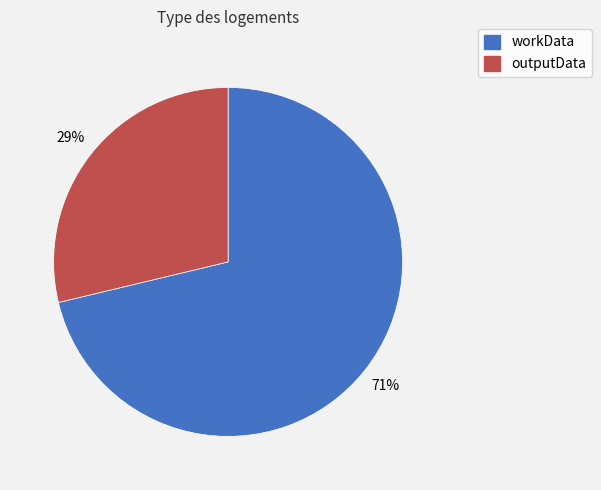

Which has a higher value, outputData or workData?

workData